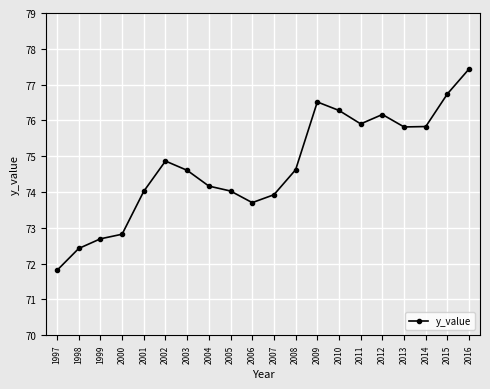

How many data points does each series have?

20